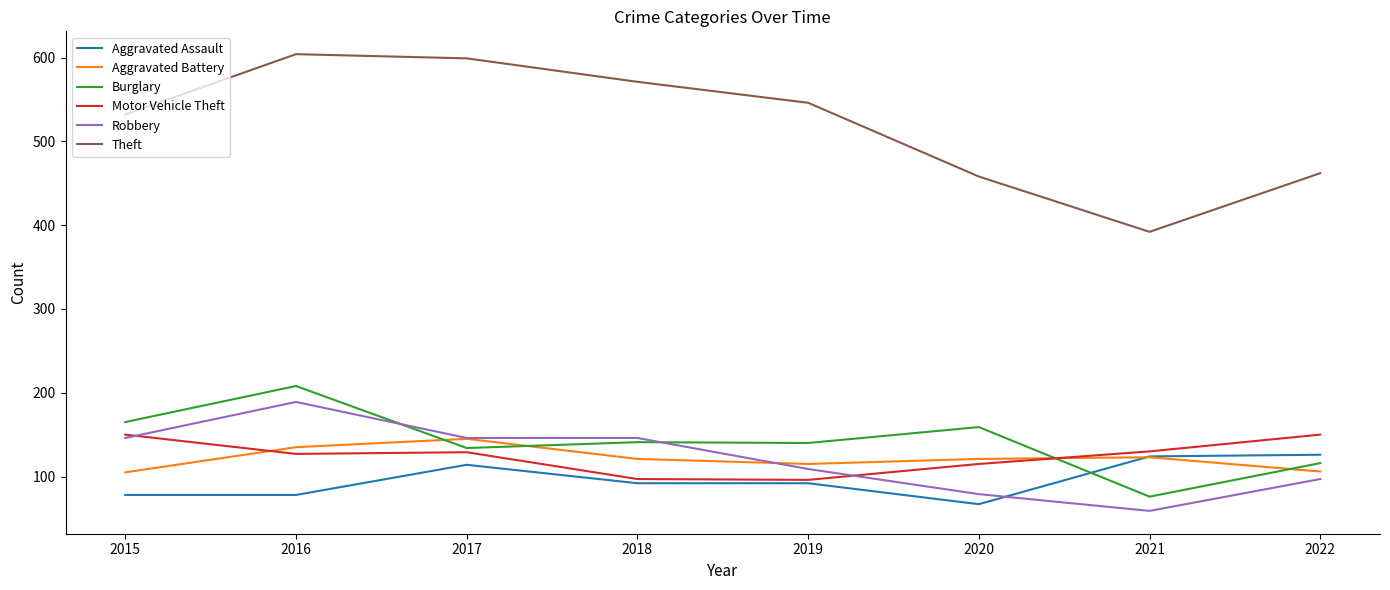

How many intersections are there between Aggravated Assault and Robbery?

1